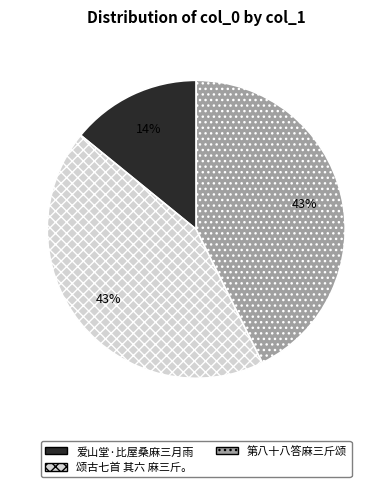

Which category has the smallest portion of the pie?

爱山堂·比屋桑麻三月雨